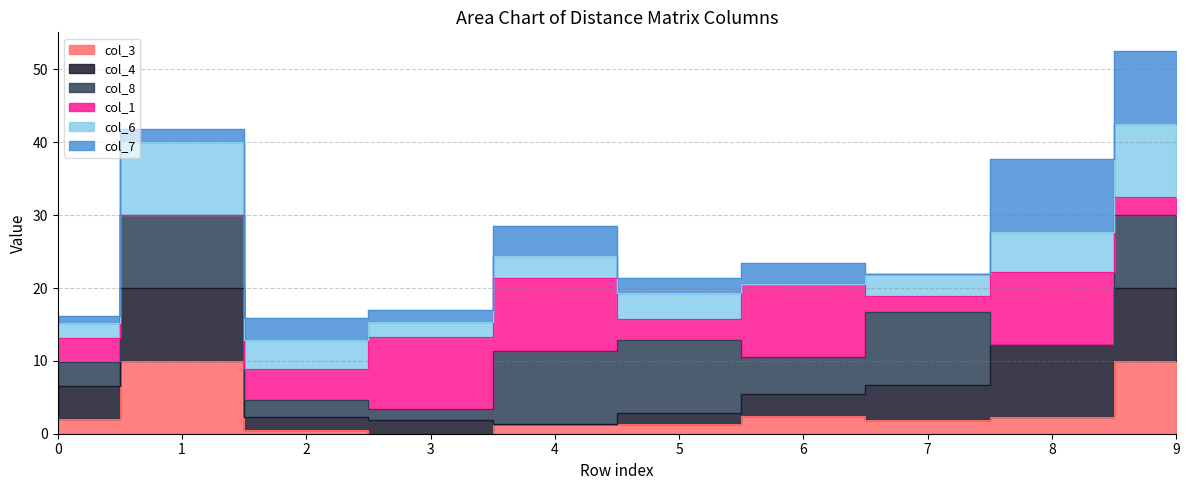

Rank the series at 0 from highest to lowest value.

col_4, col_8, col_1, col_3, col_6, col_7